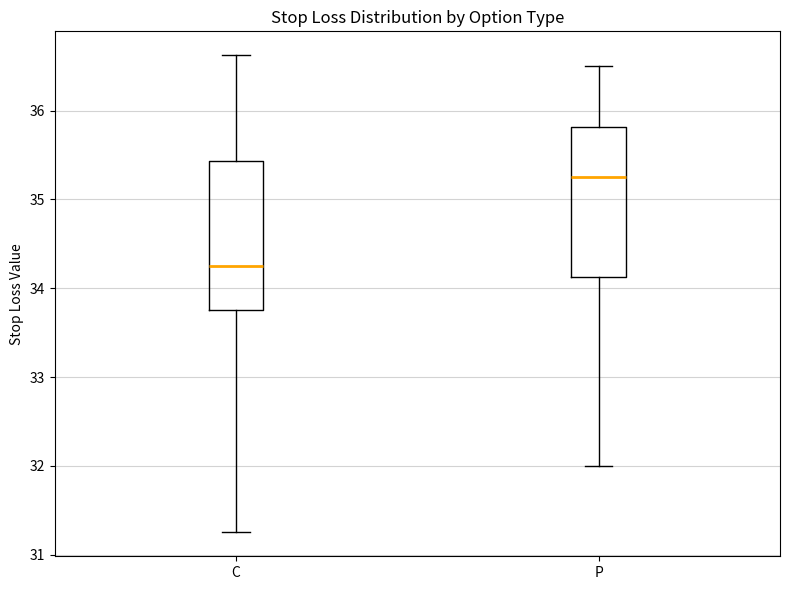

Reading left to right, read every box against the y-axis: the position of its median line, the range the box covers, and the ends of its whiskers. The values are not printed on the chart, so give them approximately, as read against the axis.

C: median 34.3, box 33.8 to 35.4, whiskers 31.3 to 36.6
P: median 35.3, box 34.1 to 35.8, whiskers 32.0 to 36.5